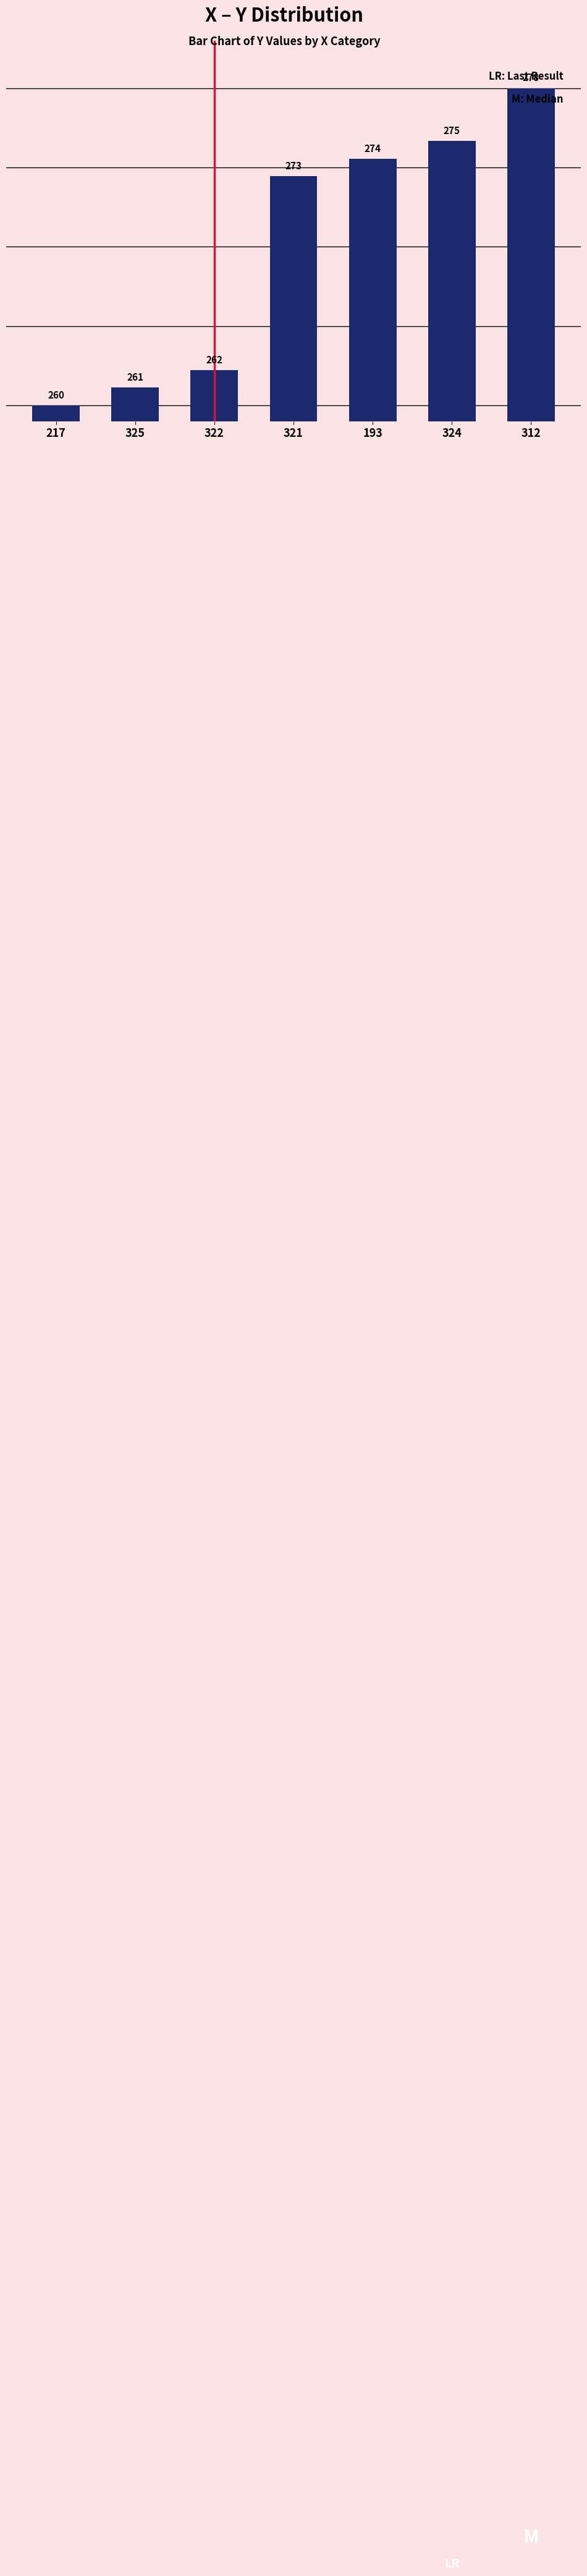

What is the label of the 7th bar from the right?

217